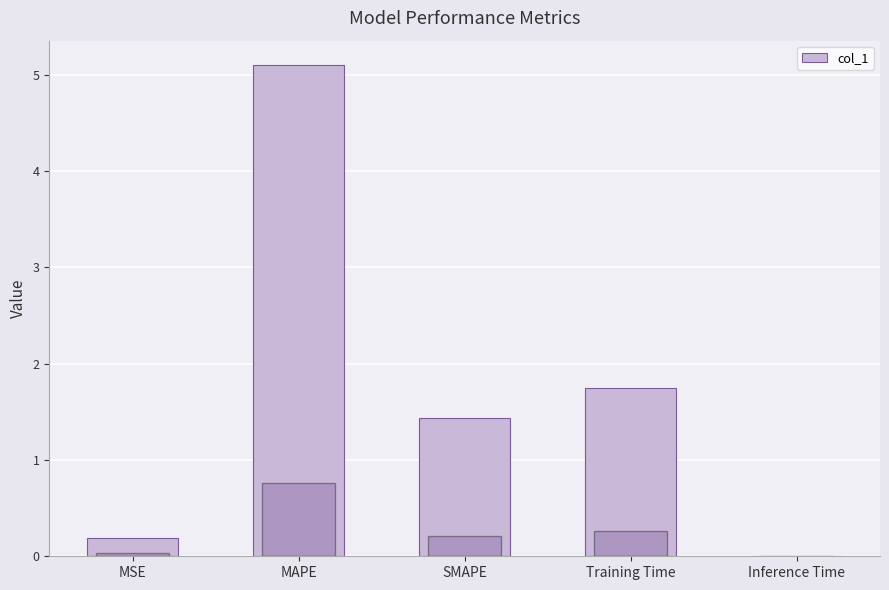

At which category does the chart reach its peak across all series?

MAPE